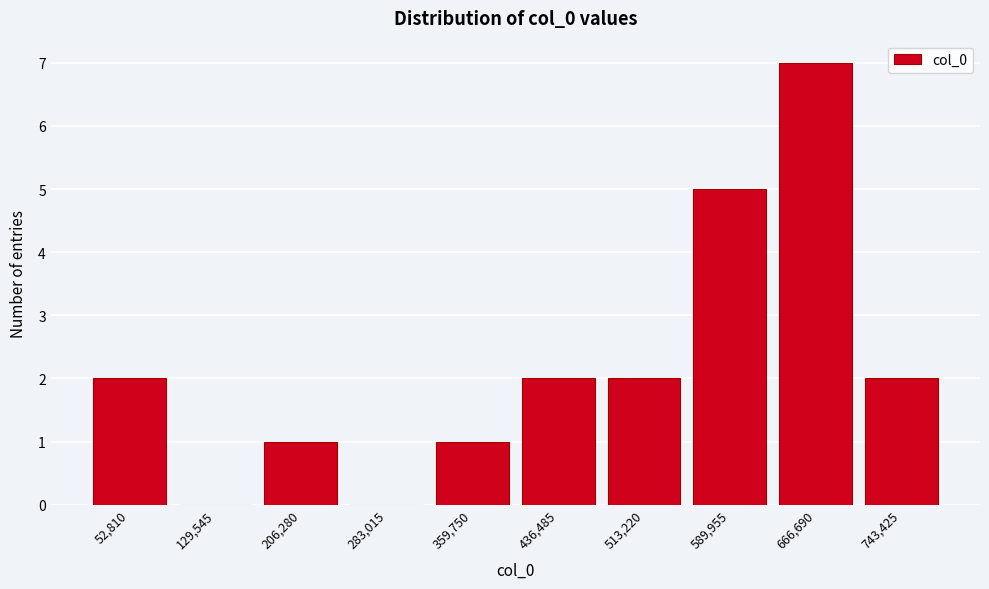

Reading right to left, extract all data points from this chart.

743,425=2	666,690=7	589,955=5	513,220=2	436,485=2	359,750=1	283,015=0	206,280=1	129,545=0	52,810=2